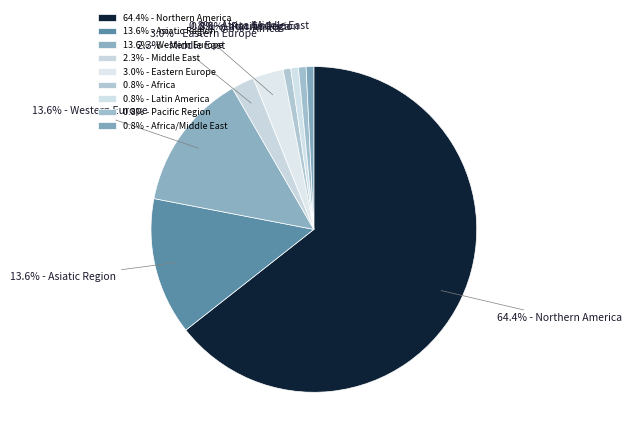

Which slice is the smallest?

Africa